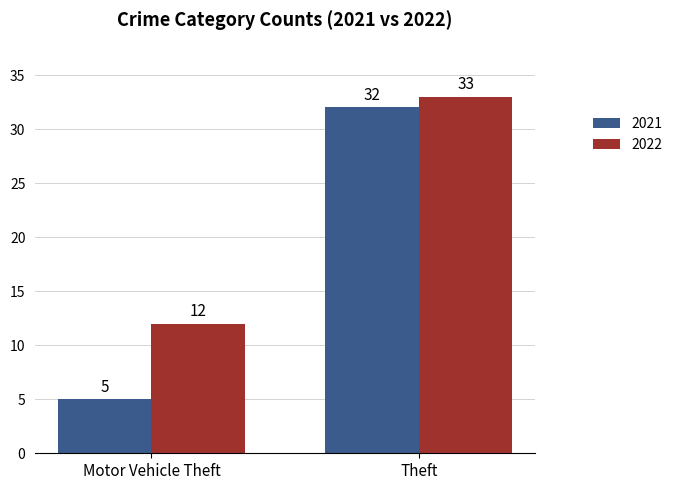

How many groups of bars are there?

2